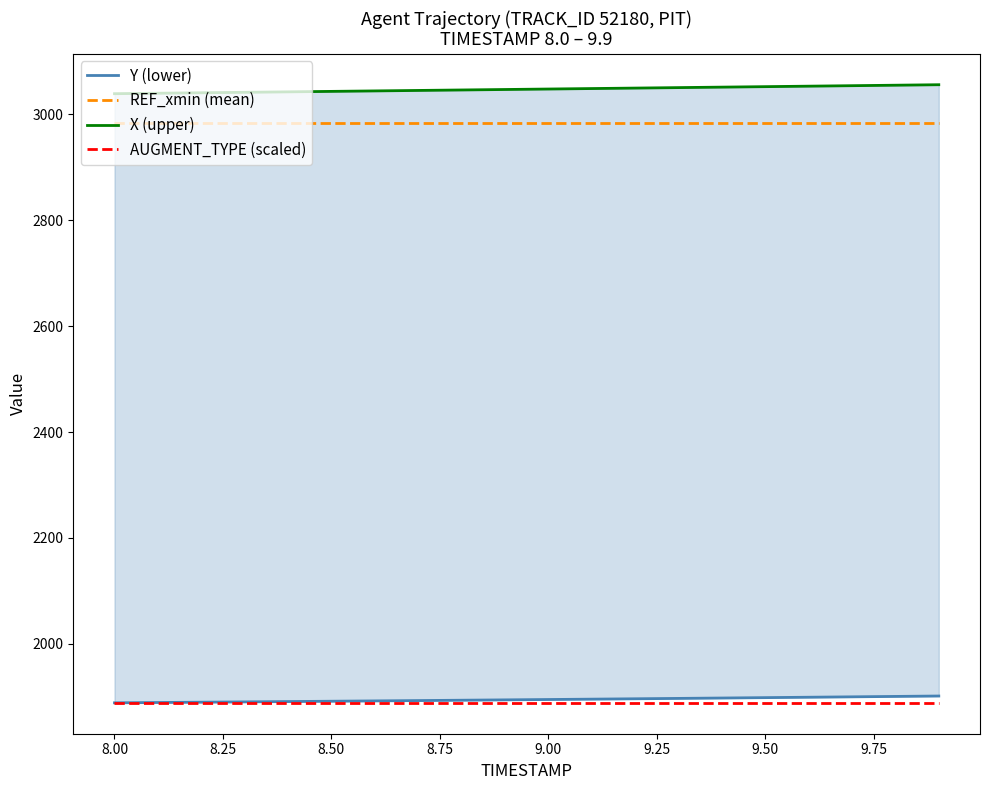

Which series has the widest spread of values?

X (upper)